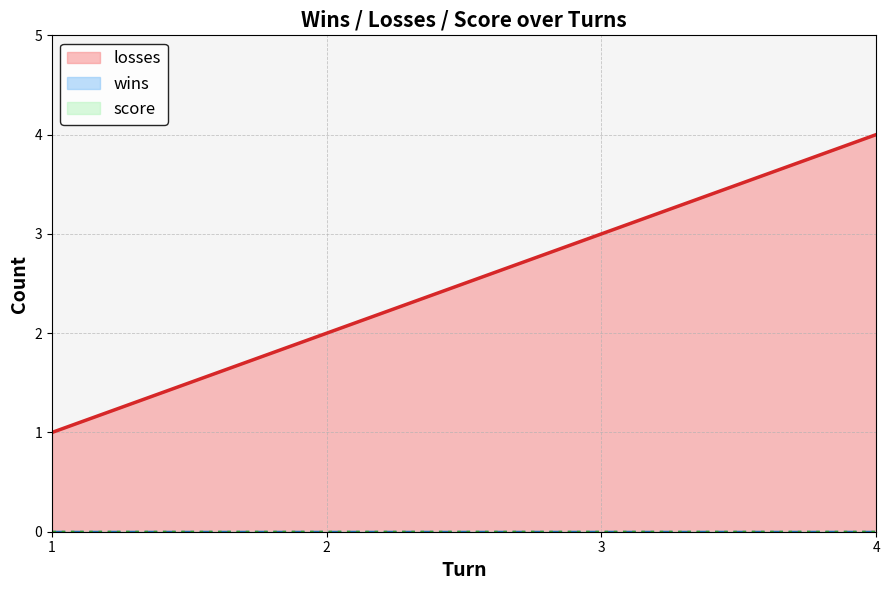

What is the maximum value shown in the chart?

4